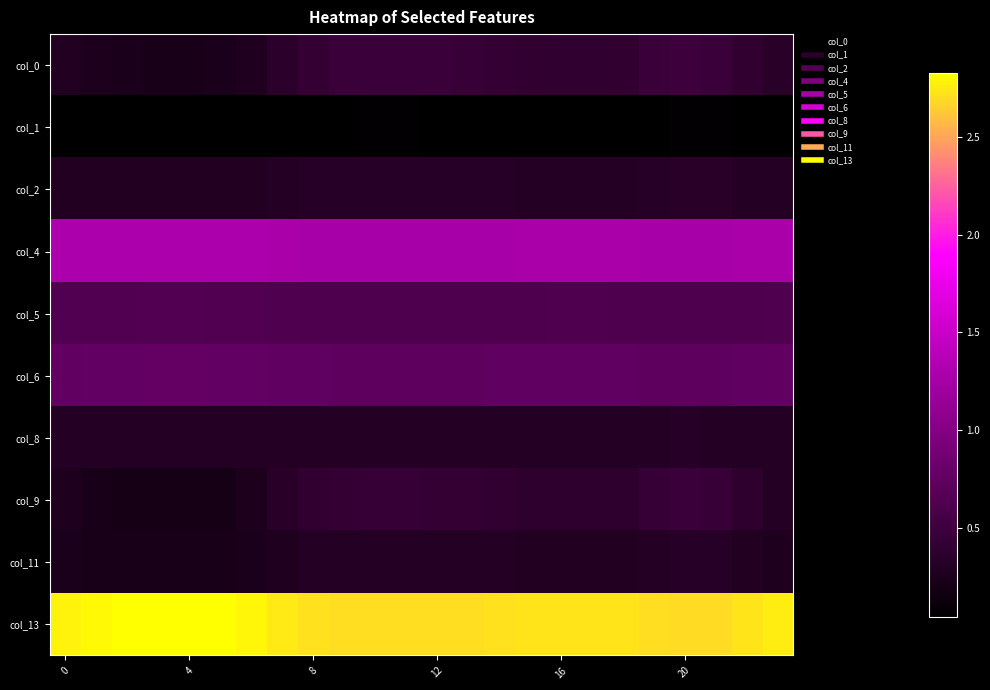

Reading left to right, transcribe all the data shown in this chart.

col_0: 0.3	0.3	0.2	0.2	0.2	0.2	0.3	0.4	0.4	0.5	0.5	0.5	0.5	0.5	0.4	0.4	0.4	0.4	0.4	0.5	0.5	0.5	0.4	0.3
col_1: 0.1	0.0	0.0	0.0	0.0	0.0	0.1	0.1	0.1	0.1	0.1	0.1	0.1	0.1	0.1	0.1	0.1	0.1	0.1	0.1	0.1	0.1	0.1	0.1
col_2: 0.3	0.3	0.3	0.3	0.3	0.3	0.3	0.3	0.3	0.3	0.3	0.3	0.3	0.3	0.3	0.3	0.3	0.3	0.3	0.3	0.3	0.3	0.3	0.3
col_4: 1.3	1.3	1.3	1.3	1.3	1.3	1.3	1.3	1.3	1.3	1.3	1.3	1.3	1.3	1.3	1.3	1.3	1.3	1.3	1.3	1.3	1.3	1.3	1.3
col_5: 0.6	0.6	0.6	0.6	0.6	0.6	0.6	0.6	0.6	0.6	0.6	0.6	0.6	0.6	0.6	0.6	0.6	0.6	0.6	0.6	0.6	0.6	0.6	0.6
col_6: 0.8	0.8	0.8	0.8	0.8	0.8	0.8	0.8	0.7	0.7	0.7	0.7	0.7	0.7	0.7	0.7	0.7	0.7	0.7	0.7	0.7	0.7	0.7	0.8
col_8: 0.3	0.3	0.3	0.3	0.3	0.3	0.3	0.3	0.3	0.3	0.3	0.3	0.3	0.3	0.3	0.3	0.3	0.3	0.3	0.3	0.3	0.3	0.3	0.3
col_9: 0.3	0.2	0.2	0.2	0.2	0.2	0.3	0.3	0.4	0.4	0.4	0.4	0.4	0.4	0.4	0.4	0.4	0.4	0.4	0.4	0.5	0.5	0.4	0.3
col_11: 0.3	0.2	0.2	0.2	0.2	0.2	0.2	0.3	0.3	0.3	0.3	0.3	0.3	0.3	0.3	0.3	0.3	0.3	0.3	0.3	0.3	0.3	0.3	0.3
col_13: 2.8	2.8	2.8	2.8	2.8	2.8	2.8	2.7	2.7	2.7	2.7	2.7	2.7	2.7	2.7	2.7	2.7	2.7	2.7	2.7	2.7	2.7	2.7	2.8